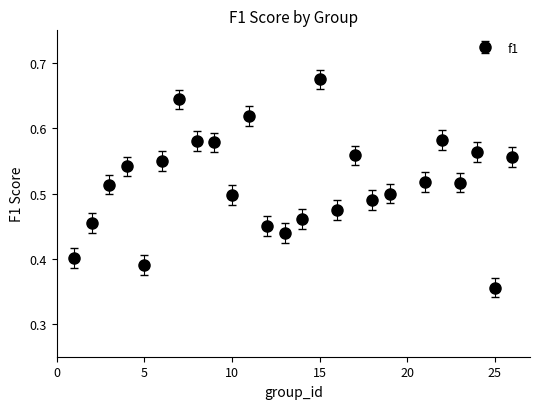

What is the difference between the maximum and second lowest values?

0.3